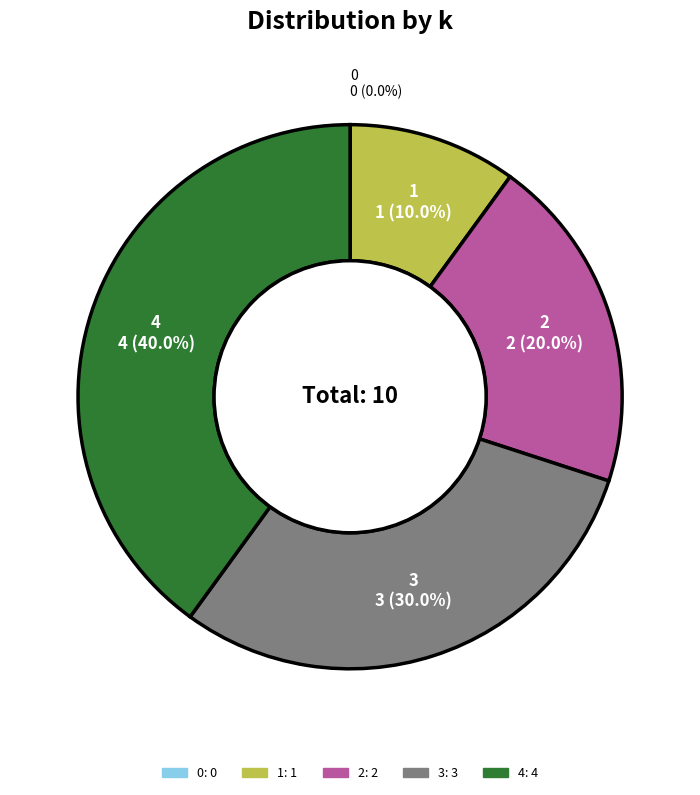

Is there any slice that represents more than half of the pie?

No